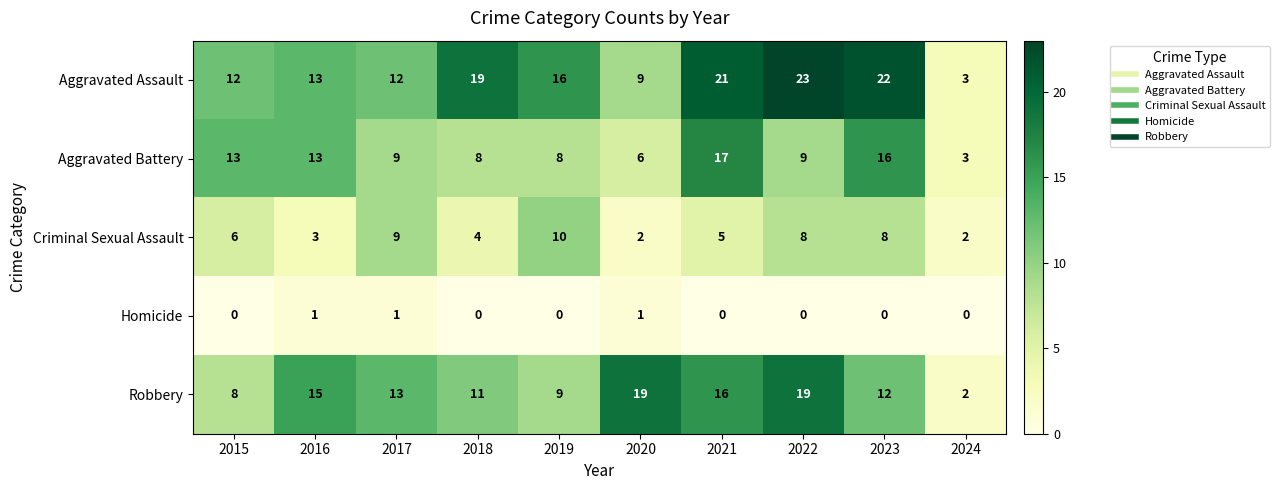

What is the maximum value shown in the chart?

23